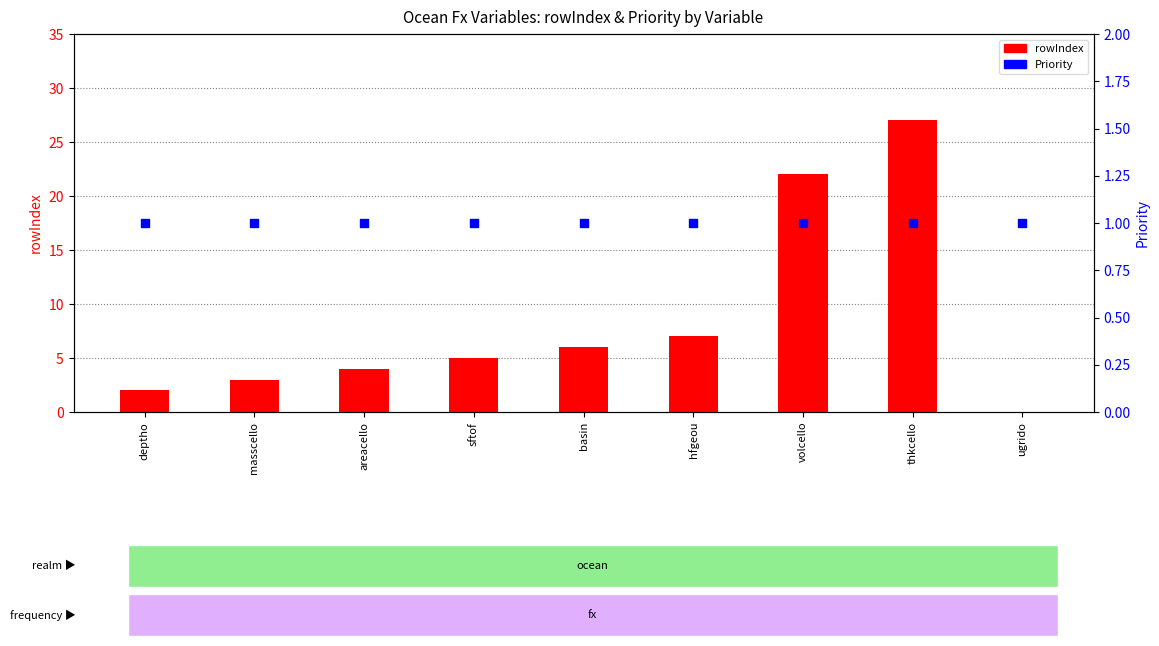

Which series reaches the minimum Y coordinate?

rowIndex